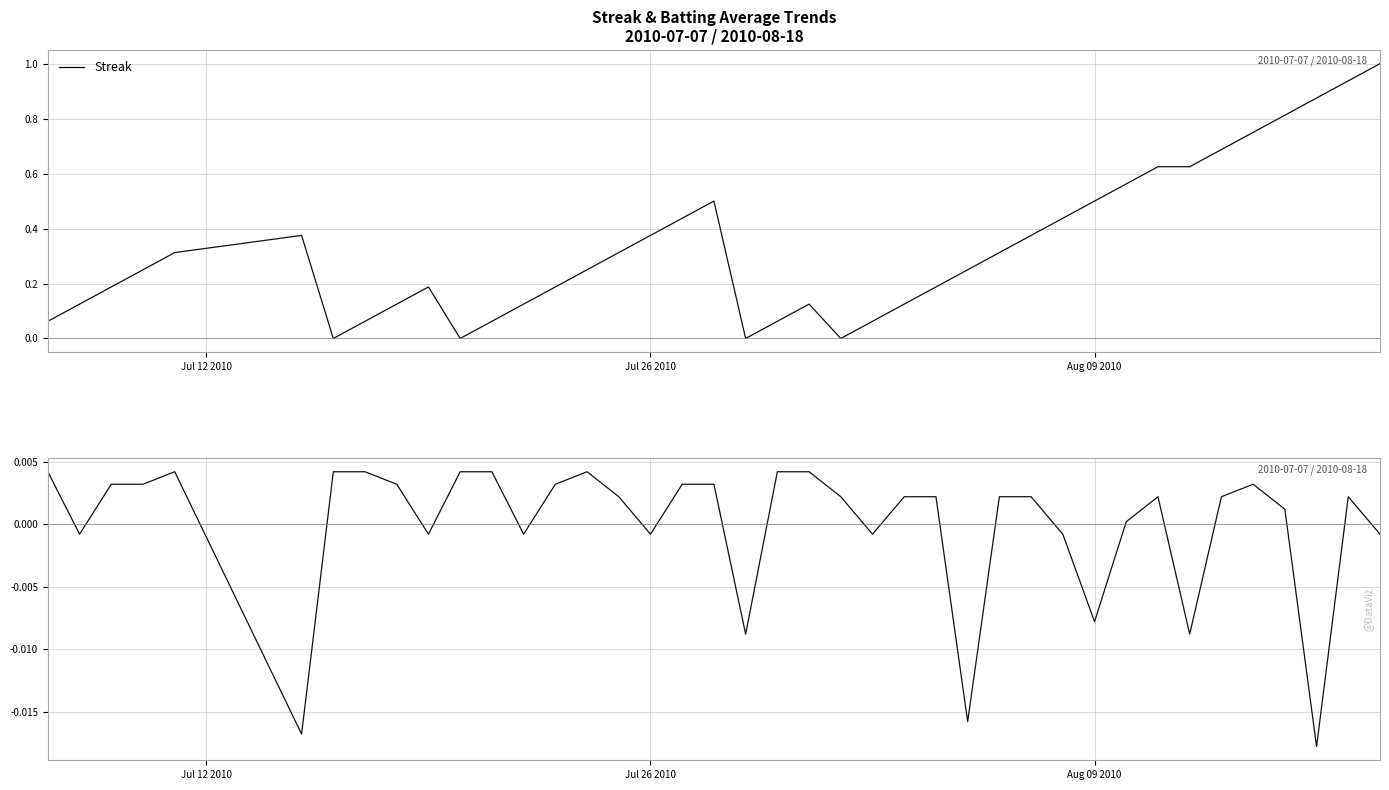

The value of Streak at 6 is -0.7. True or false?

False